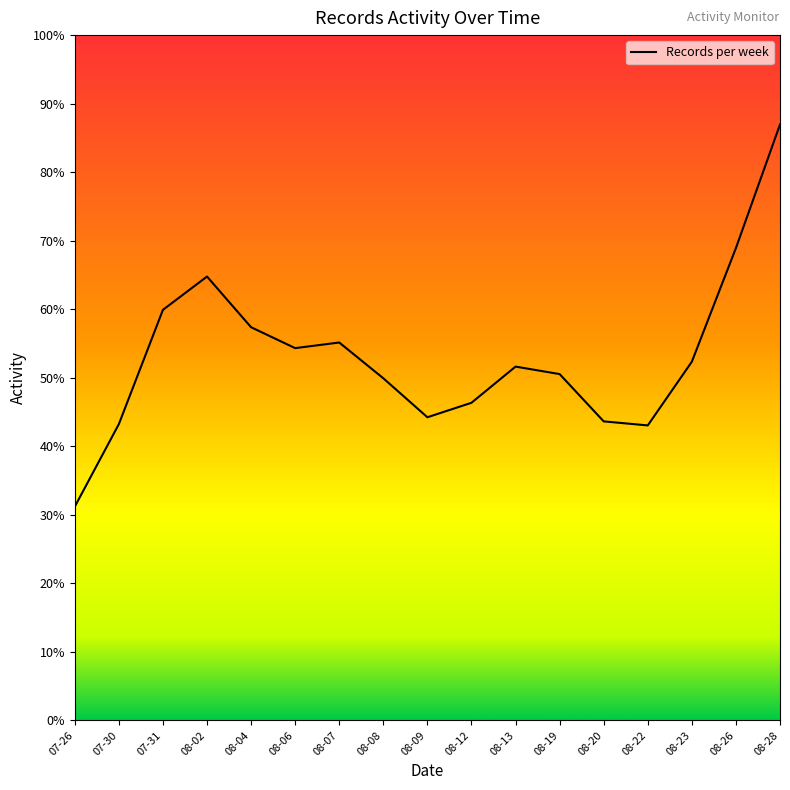

Is this an area chart (filled region under the line)?

No